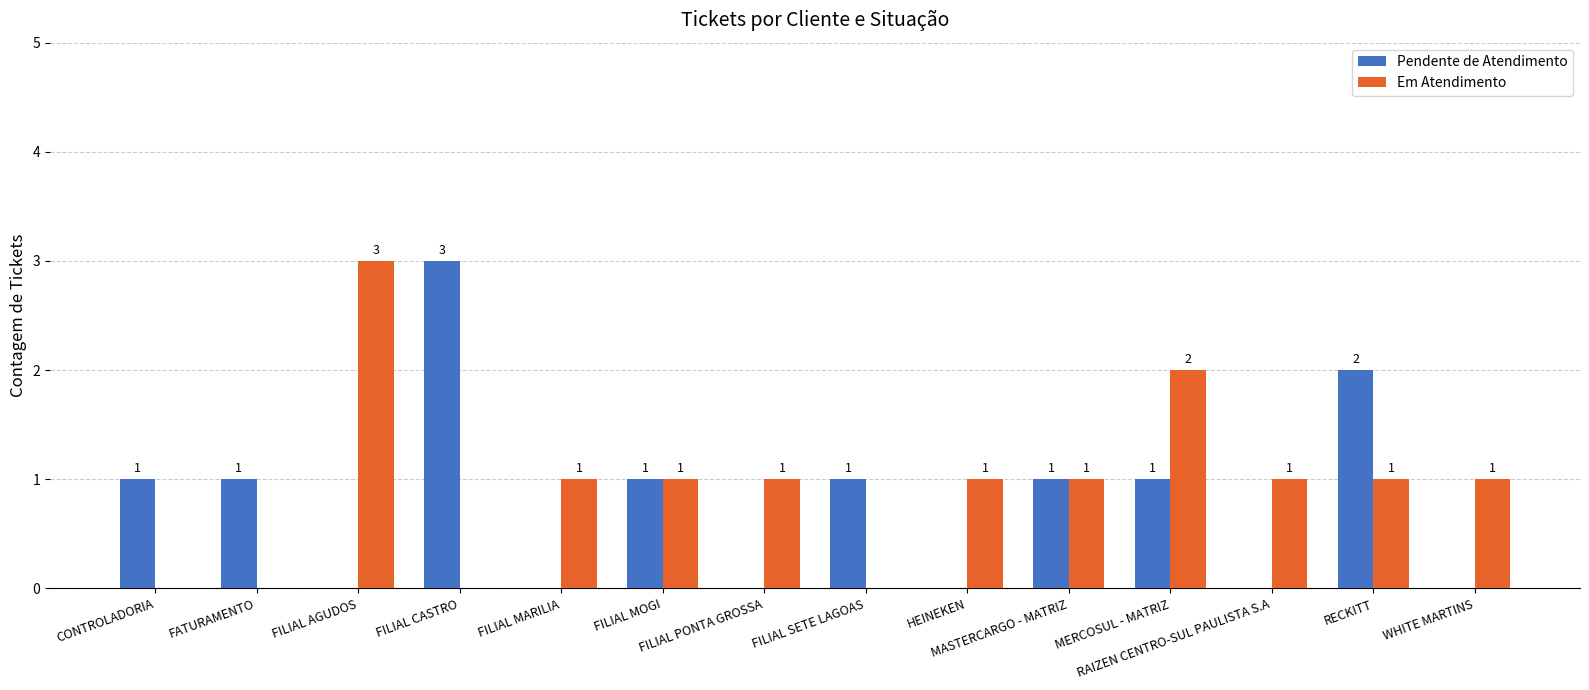

Which category has the highest value in the Pendente de Atendimento series?

FILIAL CASTRO